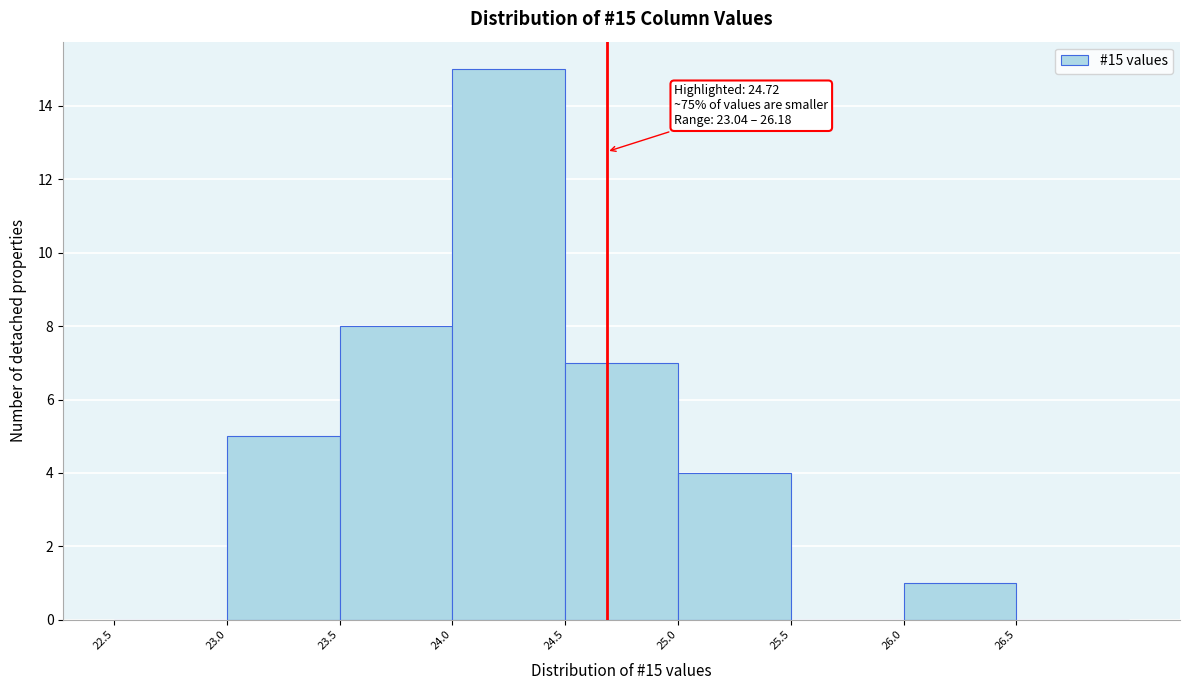

Over which range of the x-axis is the bar tallest?

24.05 to 24.55